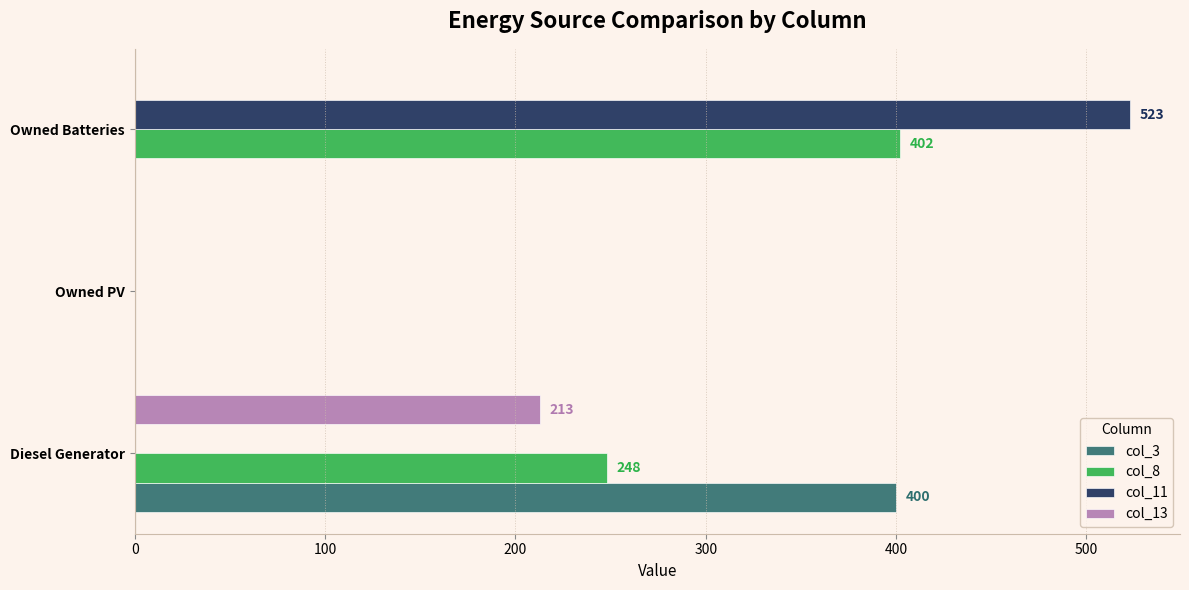

What are all the series names shown in the legend?

col_3, col_8, col_11, col_13